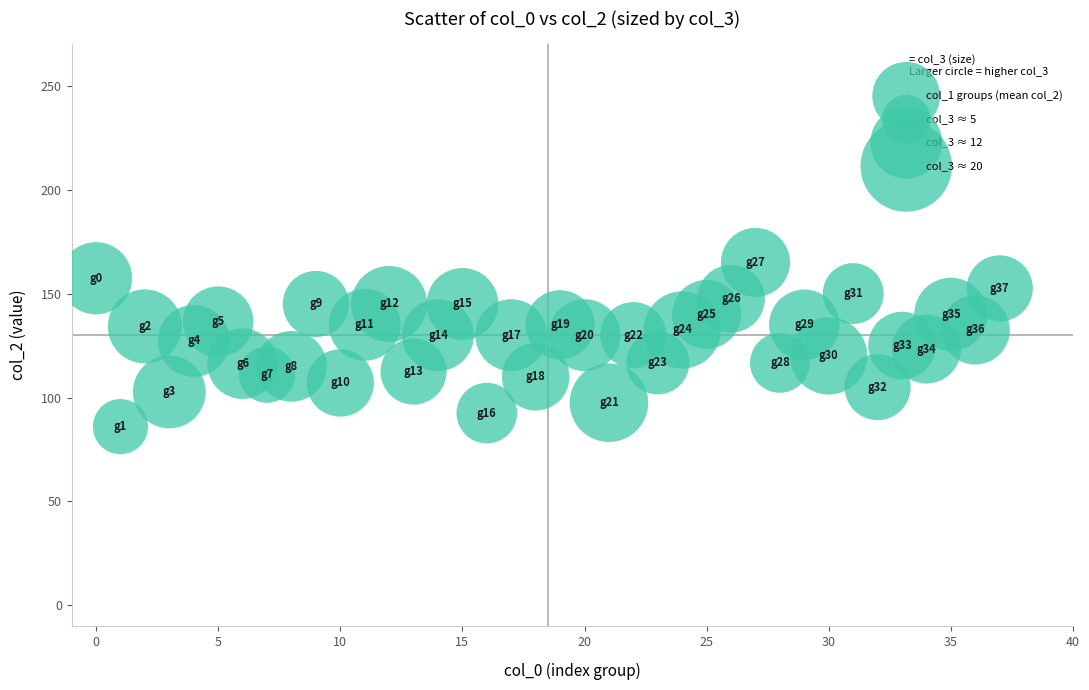

What is the range of Y values (max minus min)?

79.0